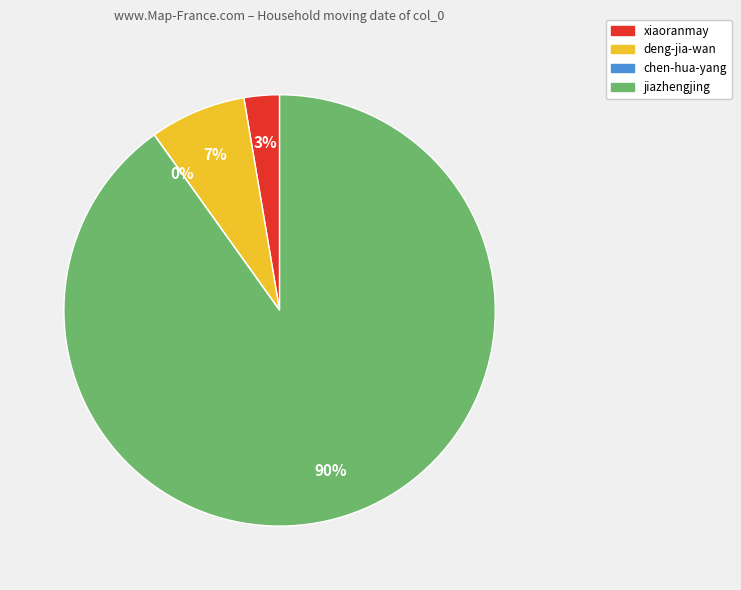

To the nearest percent, what portion does xiaoranmay represent?

3%